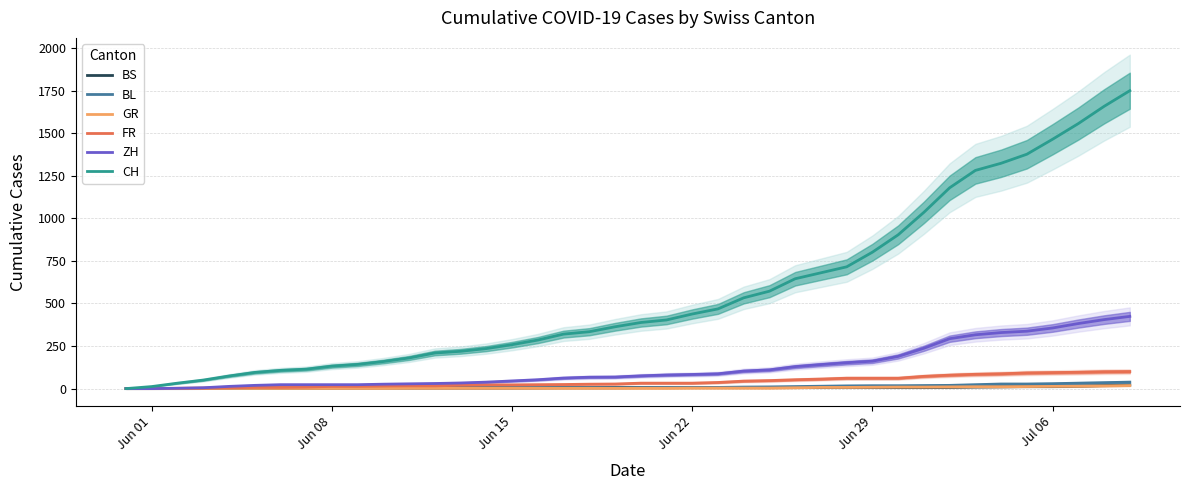

What is the average value of the CH series?

562